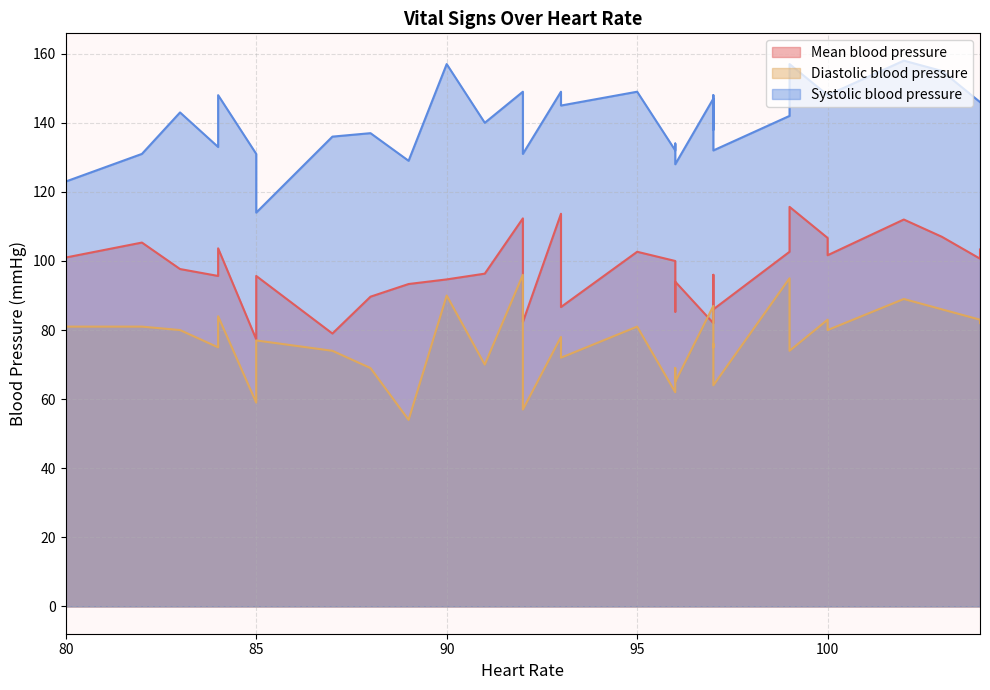

Count the number of categories in the chart.

33